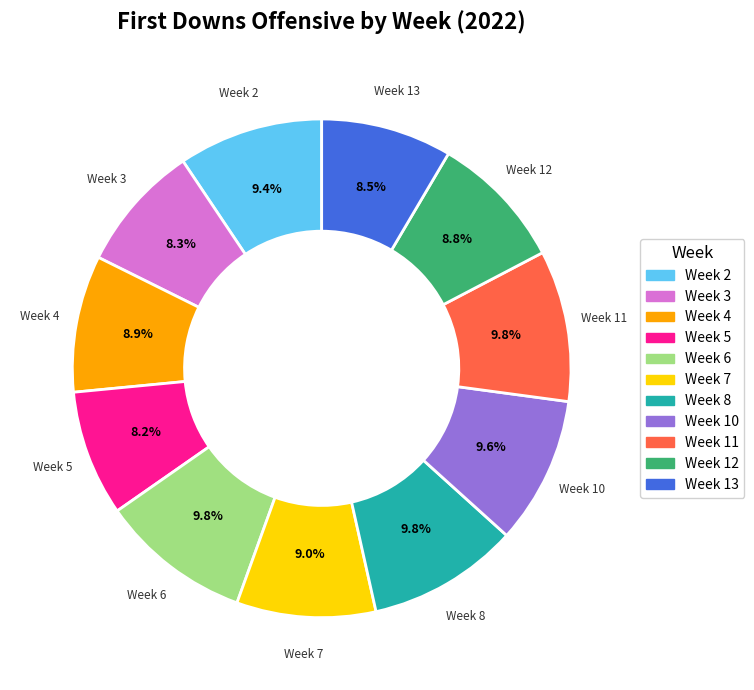

How many segments does this pie chart have?

11